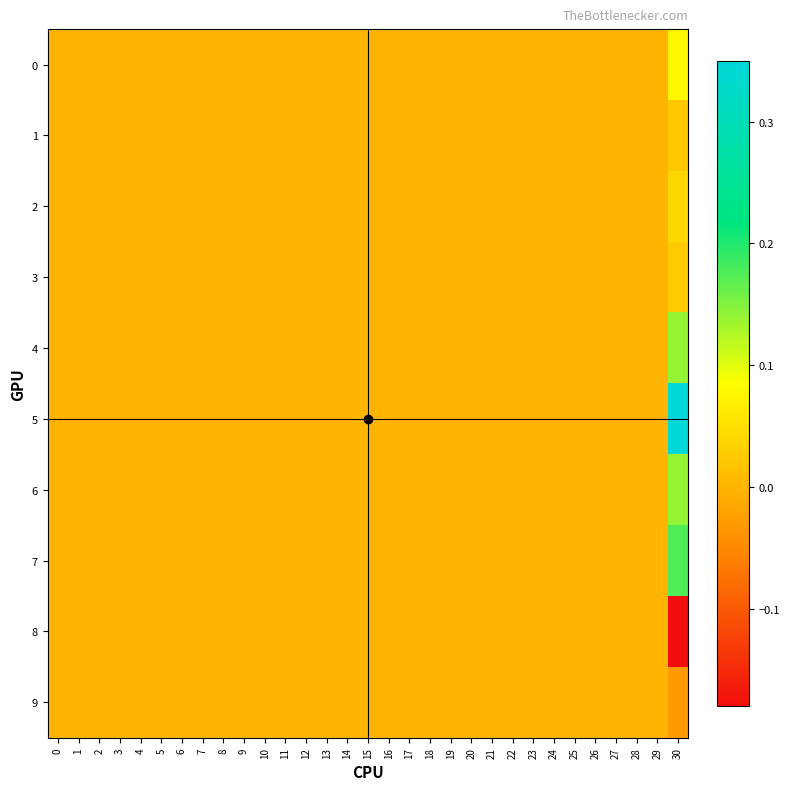

Which category has the highest value across all series?

30